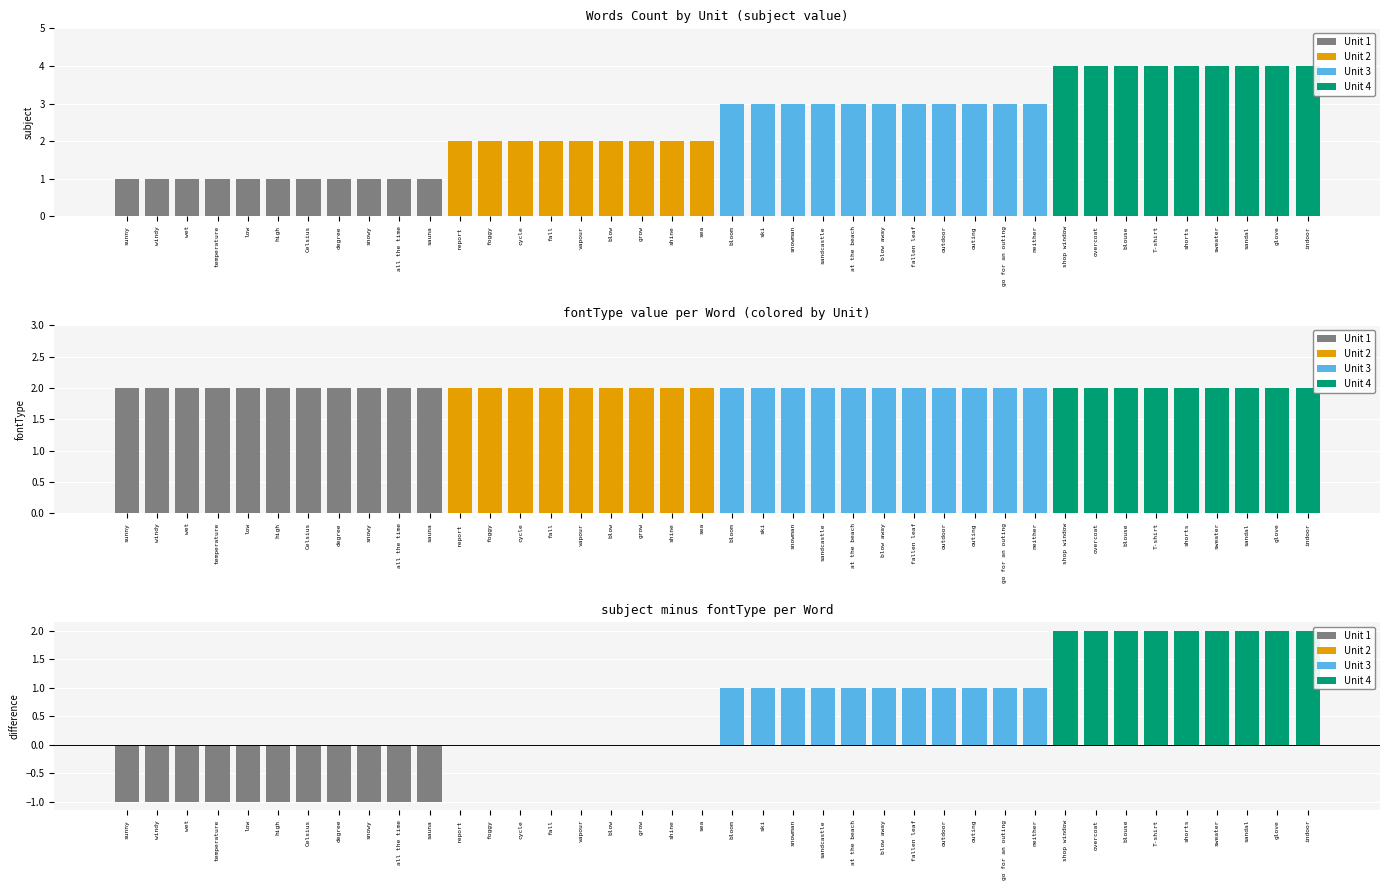

Is it true that subject - fontType equals 2 at blouse?

True